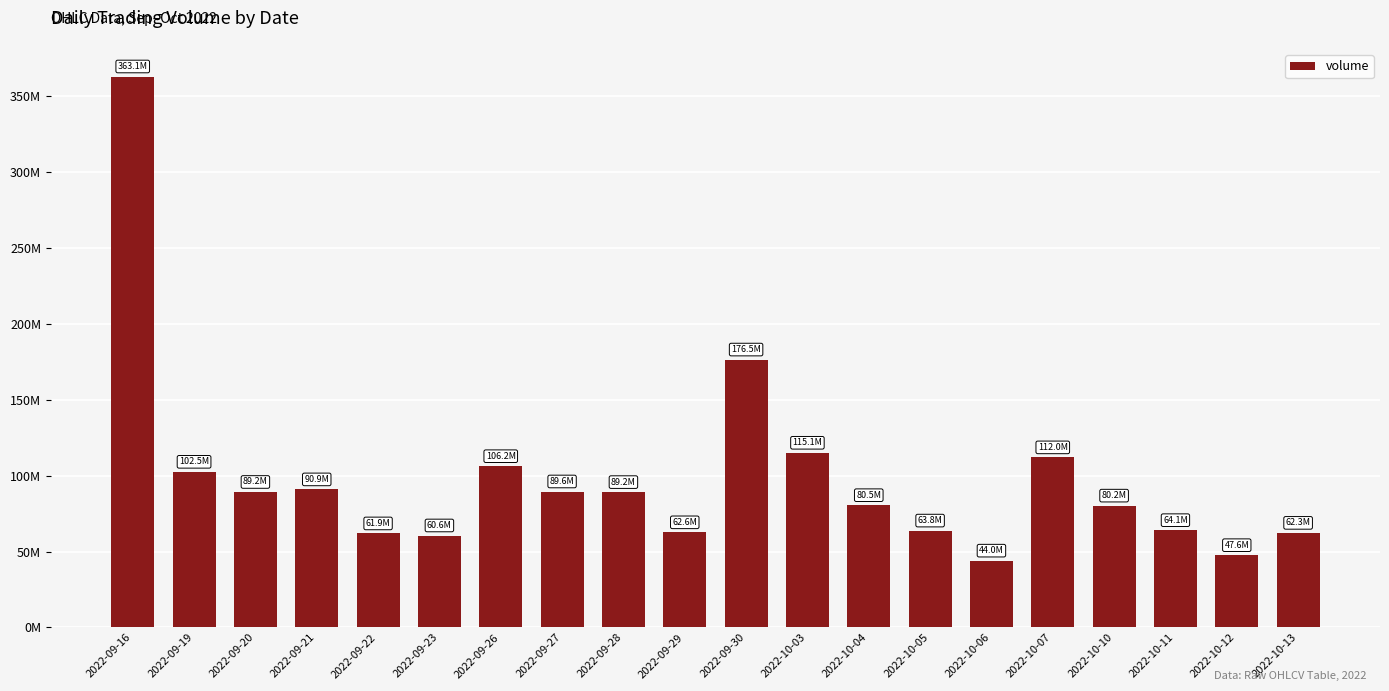

Which has a higher value, 2022-09-30 or 2022-10-03?

2022-09-30